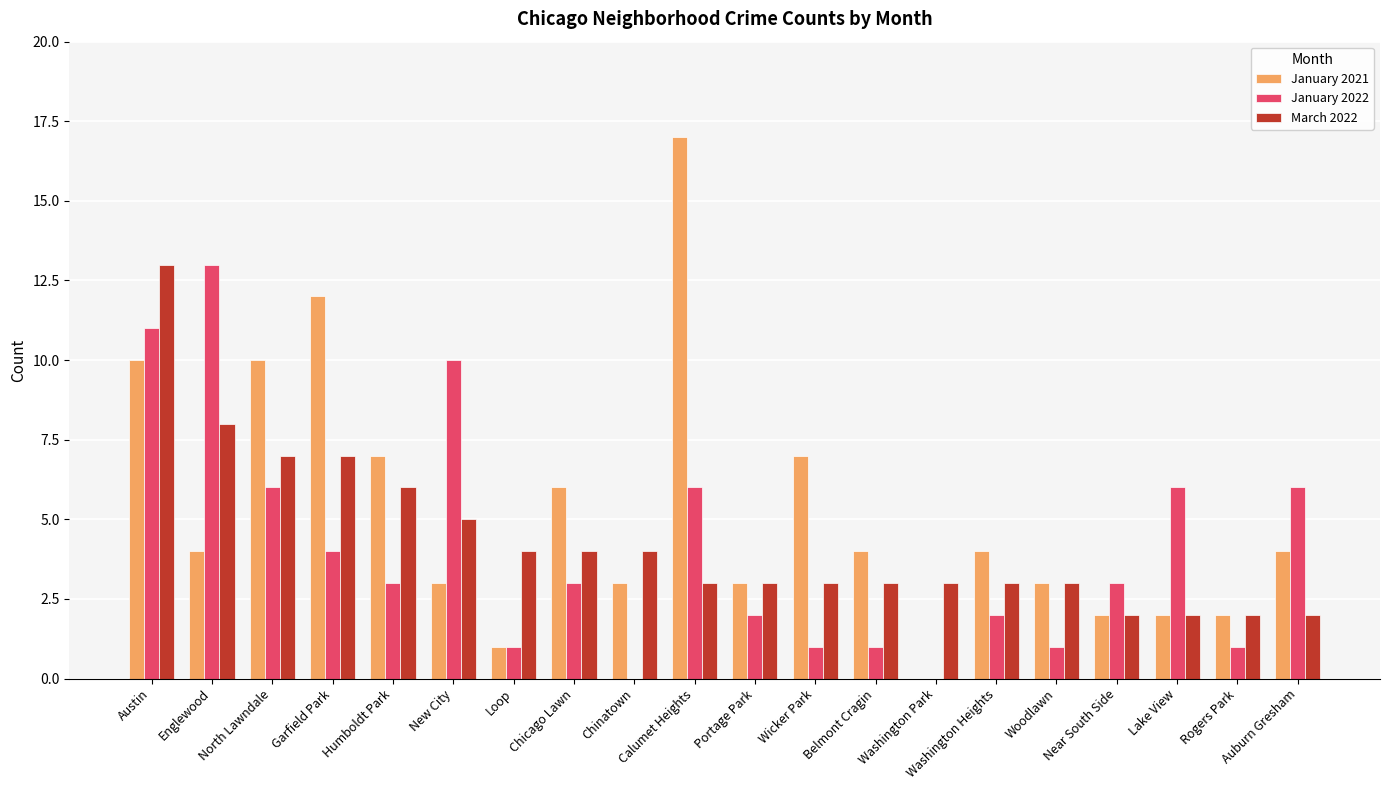

Reading right to left, transcribe all the data shown in this chart.

January 2021: Auburn Gresham=4	Rogers Park=2	Lake View=2	Near South Side=2	Woodlawn=3	Washington Heights=4	Washington Park=0	Belmont Cragin=4	Wicker Park=7	Portage Park=3	Calumet Heights=17	Chinatown=3	Chicago Lawn=6	Loop=1	New City=3	Humboldt Park=7	Garfield Park=12	North Lawndale=10	Englewood=4	Austin=10
January 2022: Auburn Gresham=6	Rogers Park=1	Lake View=6	Near South Side=3	Woodlawn=1	Washington Heights=2	Washington Park=0	Belmont Cragin=1	Wicker Park=1	Portage Park=2	Calumet Heights=6	Chinatown=0	Chicago Lawn=3	Loop=1	New City=10	Humboldt Park=3	Garfield Park=4	North Lawndale=6	Englewood=13	Austin=11
March 2022: Auburn Gresham=2	Rogers Park=2	Lake View=2	Near South Side=2	Woodlawn=3	Washington Heights=3	Washington Park=3	Belmont Cragin=3	Wicker Park=3	Portage Park=3	Calumet Heights=3	Chinatown=4	Chicago Lawn=4	Loop=4	New City=5	Humboldt Park=6	Garfield Park=7	North Lawndale=7	Englewood=8	Austin=13